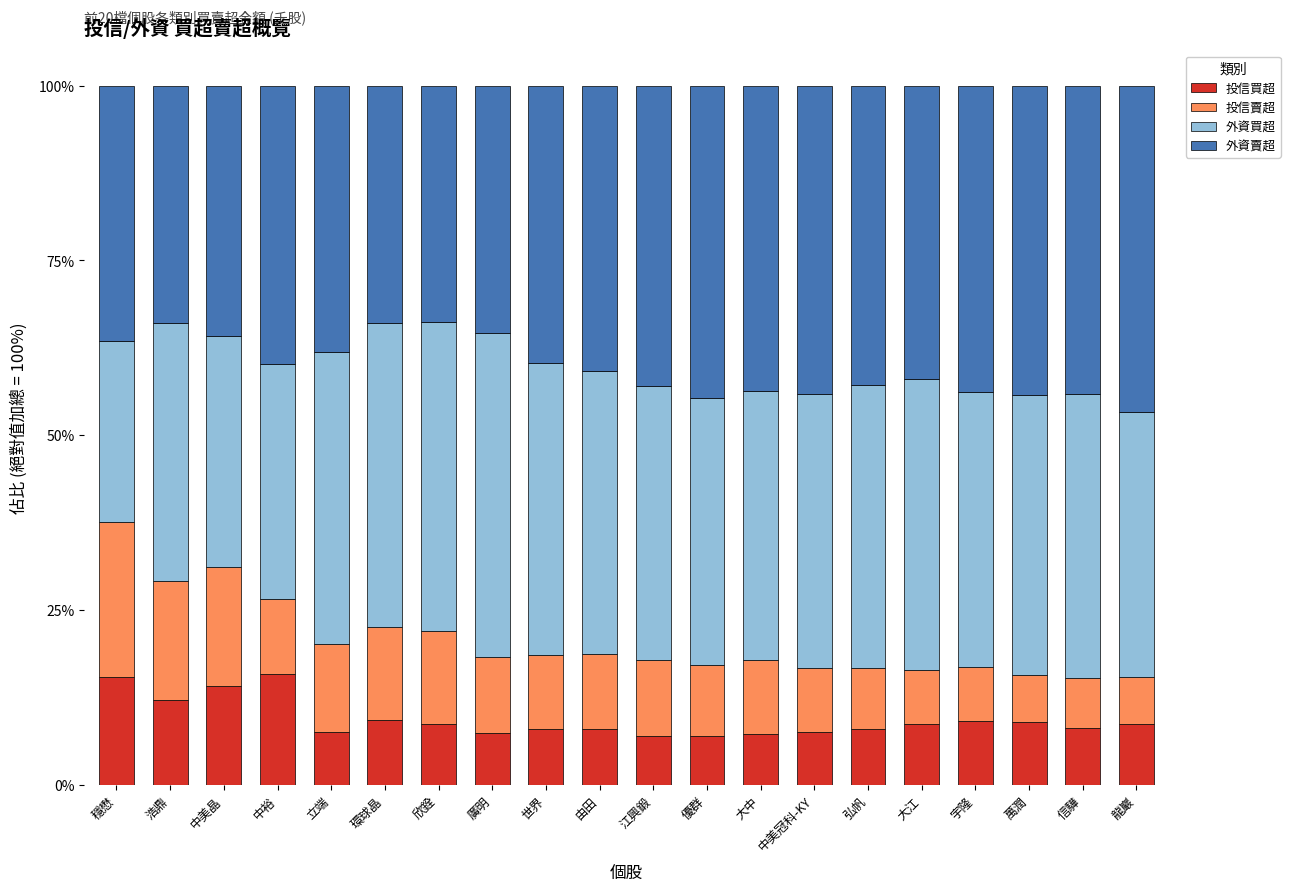

What is the total value across all series at 浩鼎?

100.0